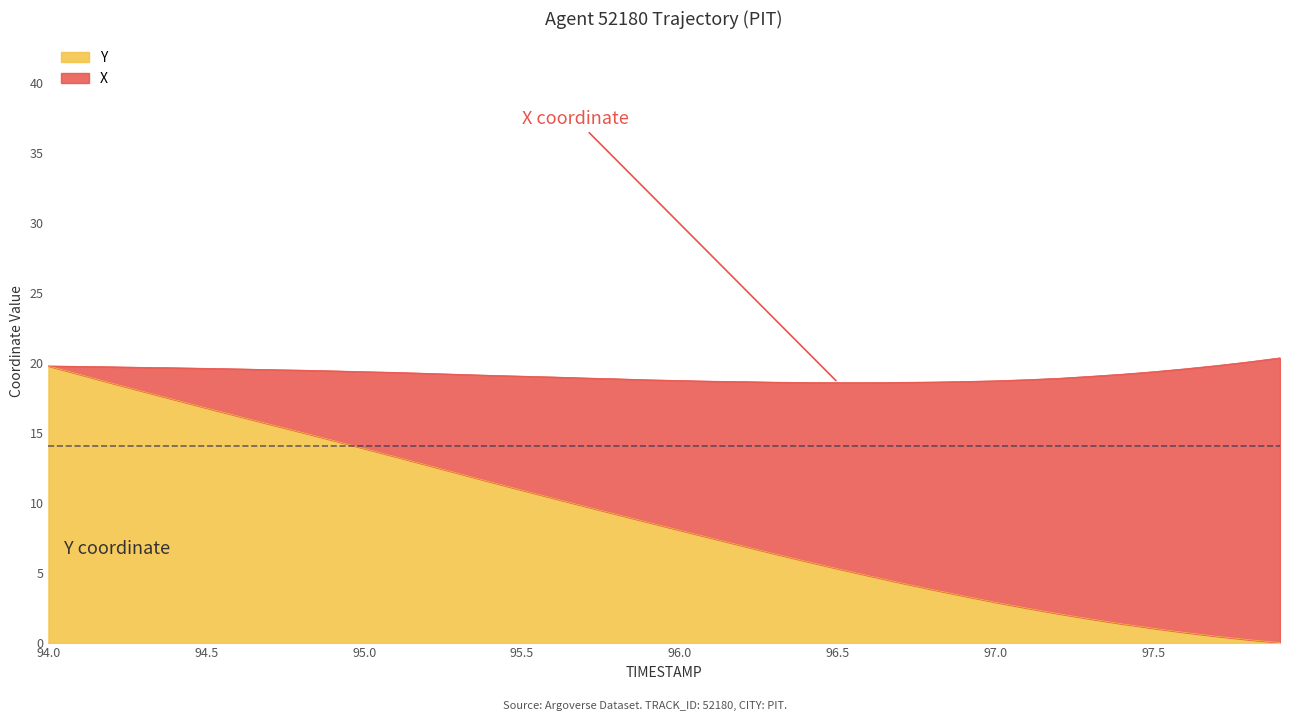

What is the sum of the values at 95.3 and 94.6?

28.3